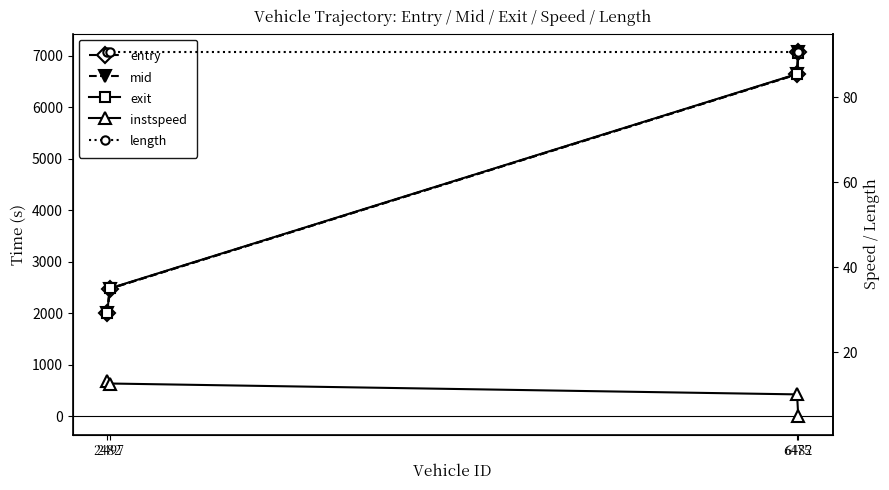

List the series in order of their peak value, lowest first.

instspeed, length, exit, entry, mid